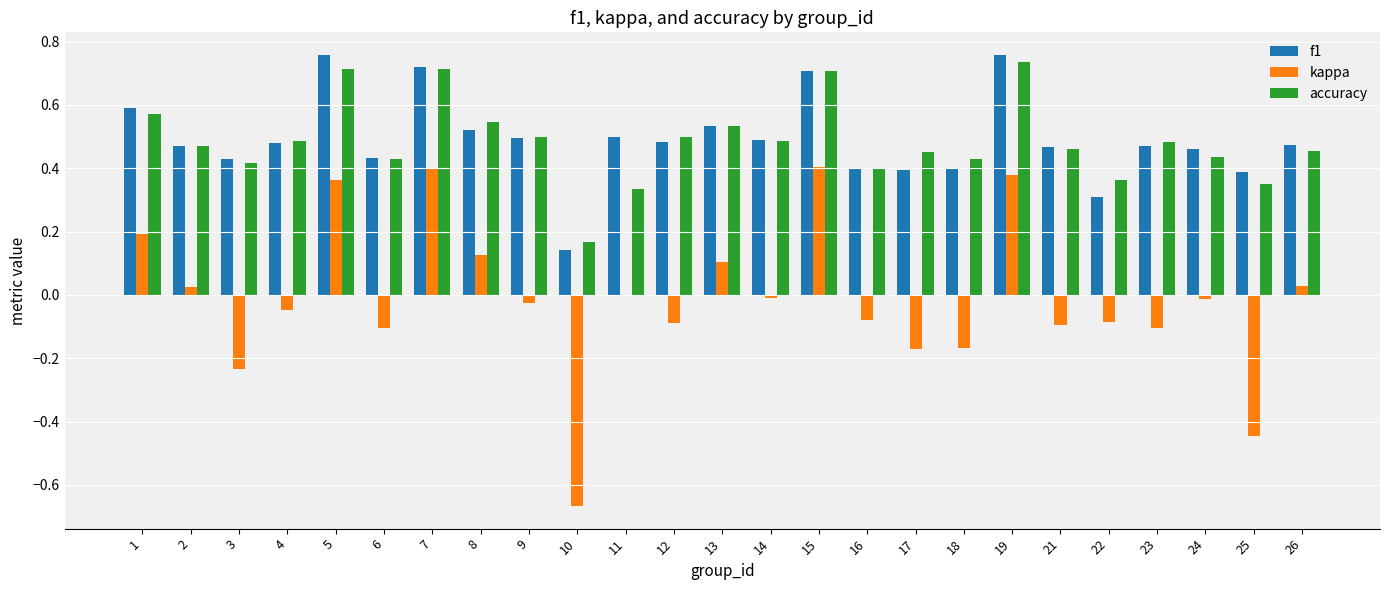

What is the sum of all accuracy values?

12.1